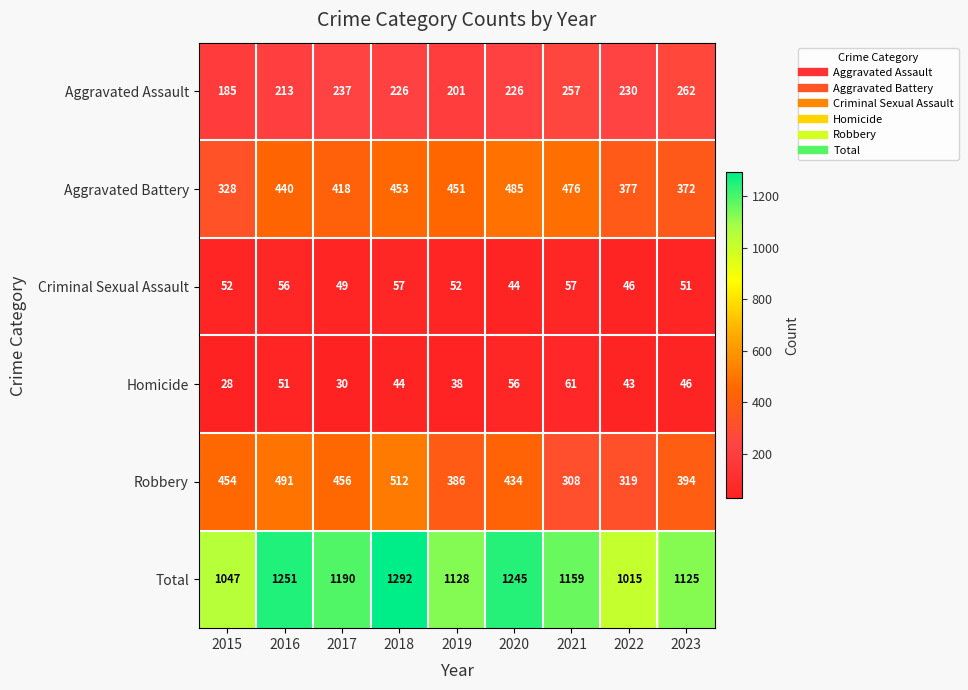

Which series has the widest spread of values?

Total